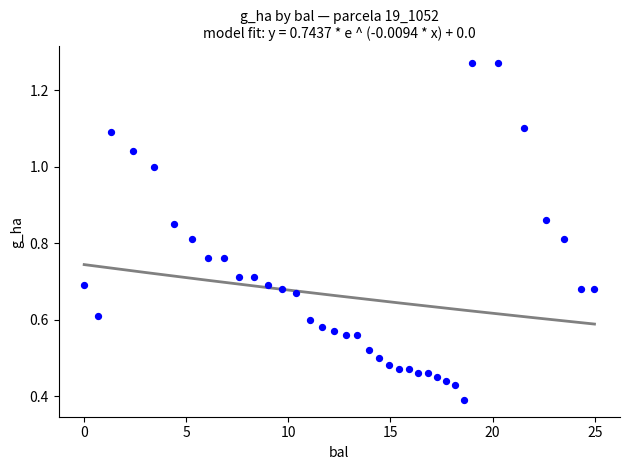

What is the range of X values (max minus min)?

25.0